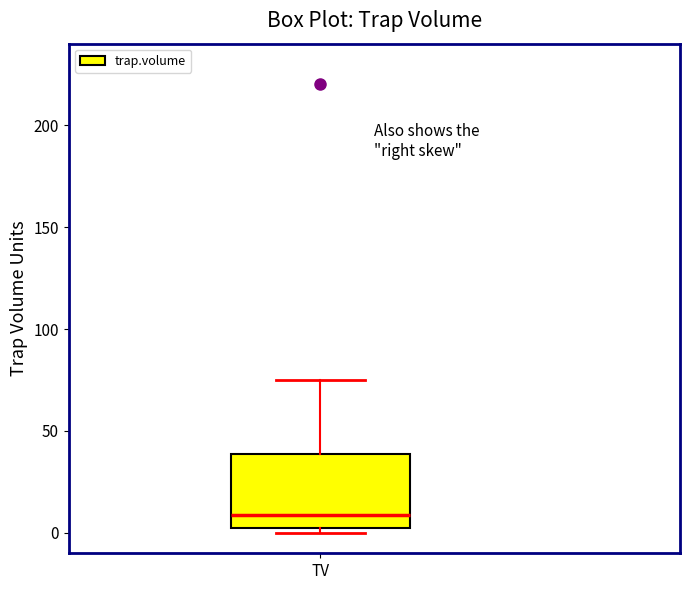

Read this box plot against the y-axis: the position of the median line, the range covered by the box, and the ends of both whiskers. The values are not printed on the chart, so give them approximately, as read against the axis.

median 10, box 5 to 40, whiskers 0 to 75